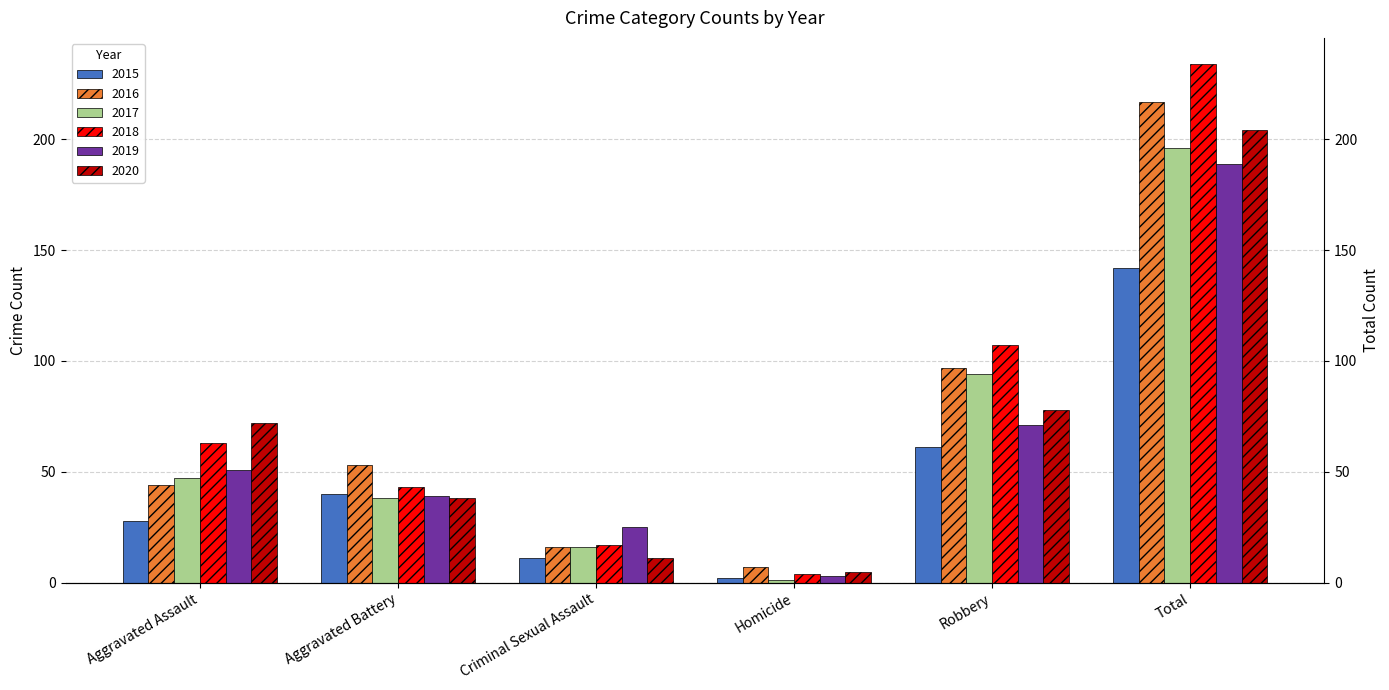

Where does the 2019 series first go above 51?

Robbery